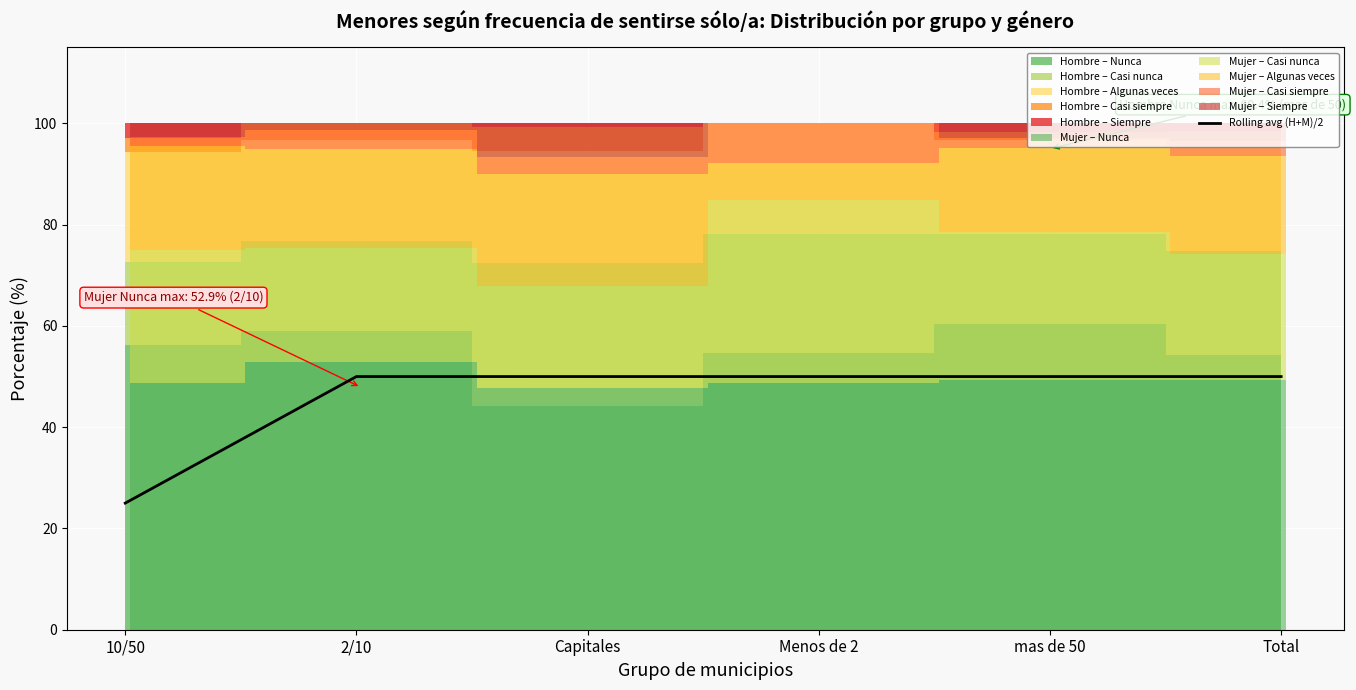

What is the label of the 6th point from the left?

Total